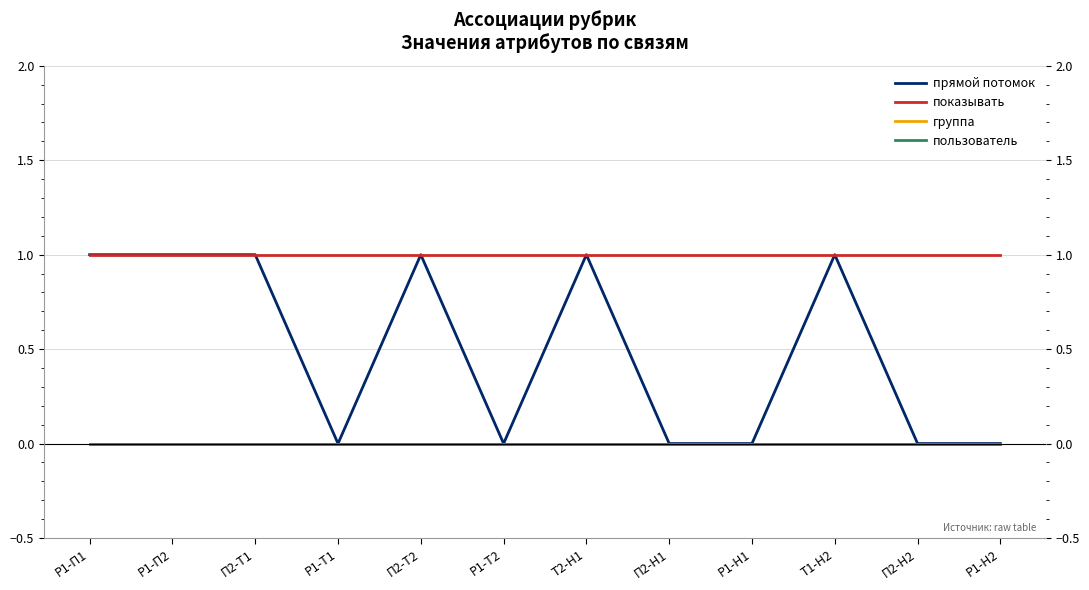

Does the chart display data point markers on the line(s)?

No